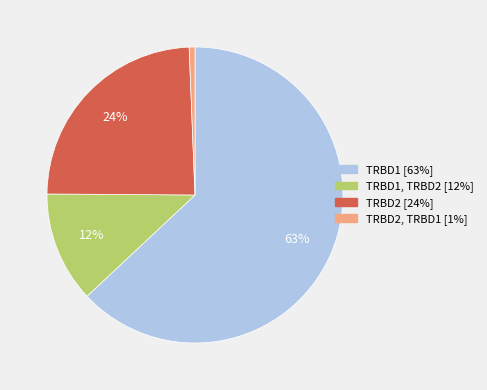

To the nearest percent, what is the average slice percentage?

25%